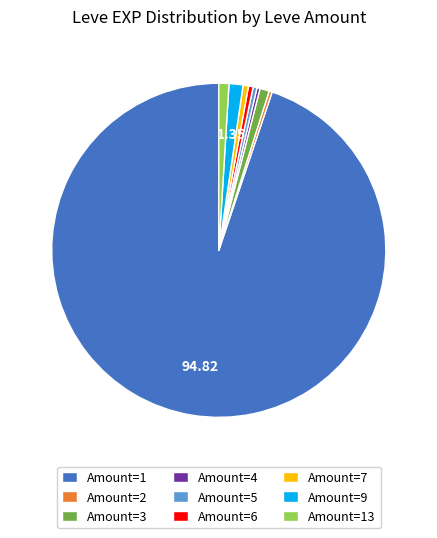

Which has a higher value, Amount=9 or Amount=6?

Amount=9